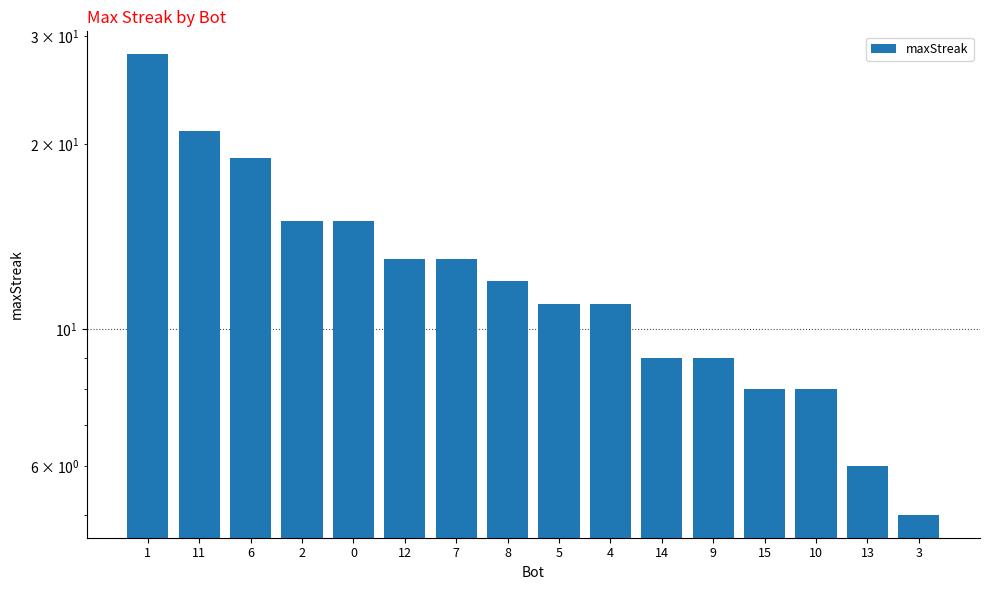

What position from the left is 9?

12